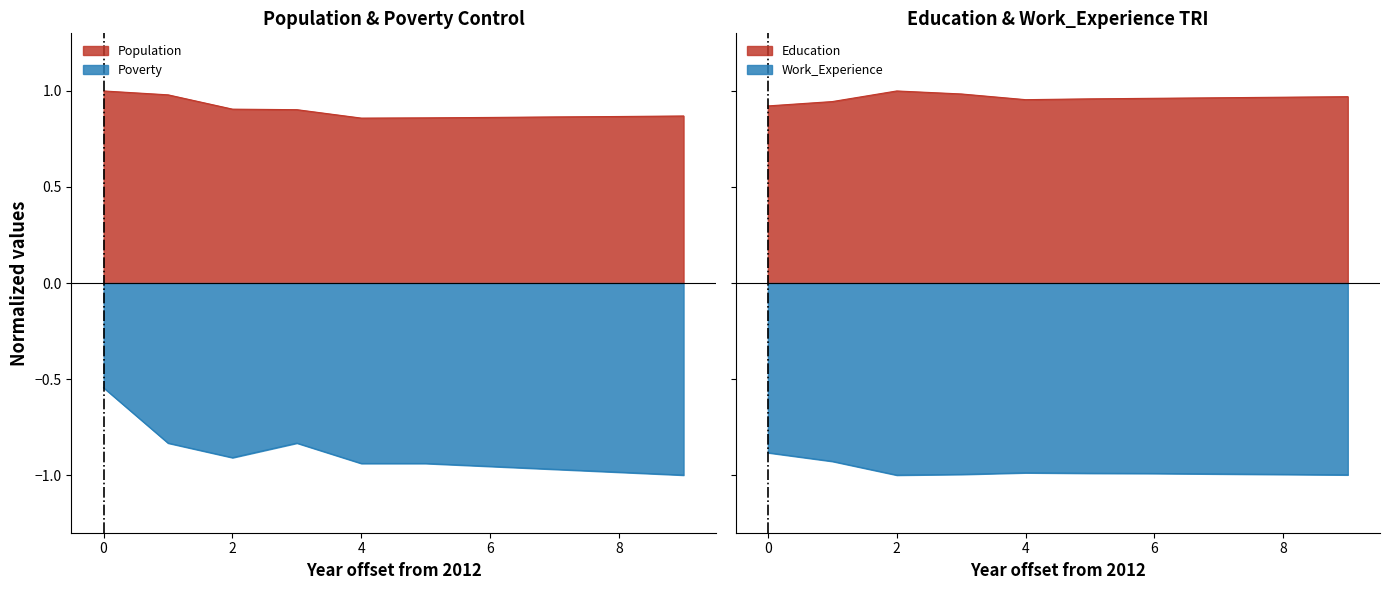

Reading right to left, transcribe all the data shown in this chart.

Population: 0.9	0.9	0.9	0.9	0.9	0.9	0.9	0.9	1.0	1.0
Education: 1.0	1.0	1.0	1.0	1.0	1.0	1.0	1.0	0.9	0.9
Work_Experience: -1.0	-1.0	-1.0	-1.0	-1.0	-1.0	-1.0	-1.0	-0.9	-0.9
Poverty: -1.0	-1.0	-1.0	-1.0	-0.9	-0.9	-0.8	-0.9	-0.8	-0.5